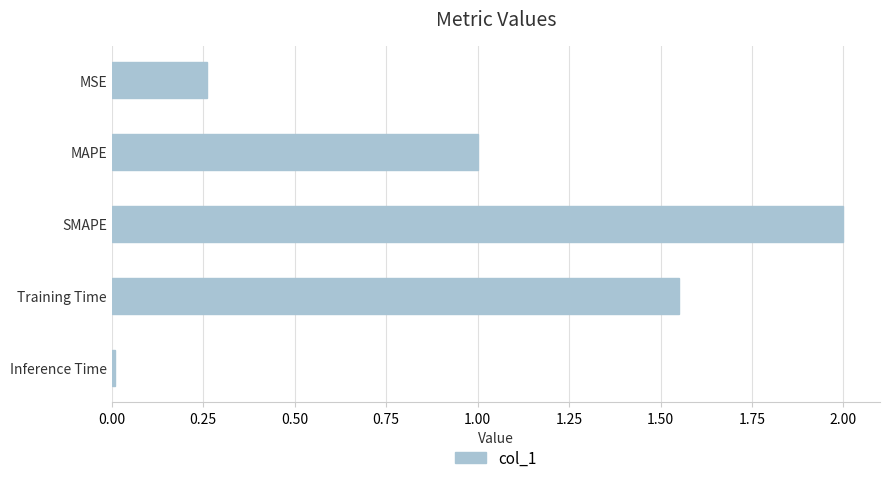

At which category does the chart reach its peak across all series?

SMAPE